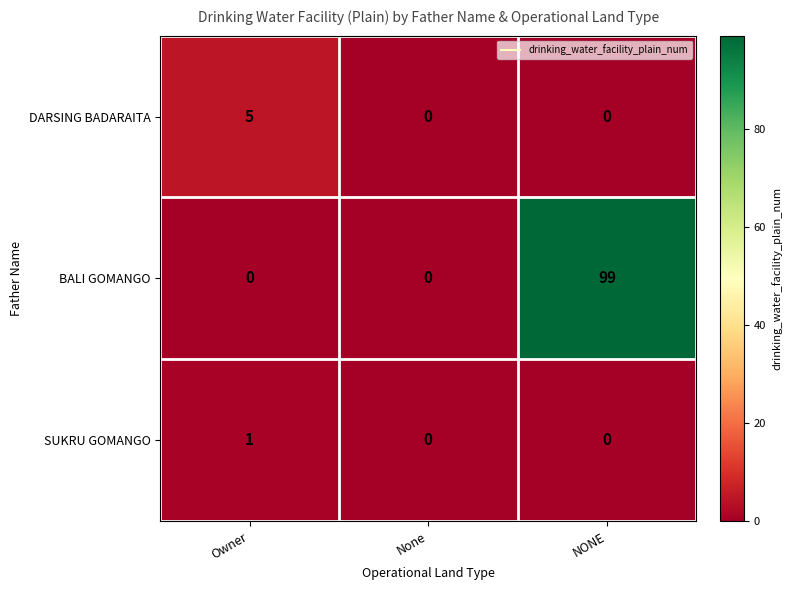

What is the sum of all DARSING BADARAITA values?

5